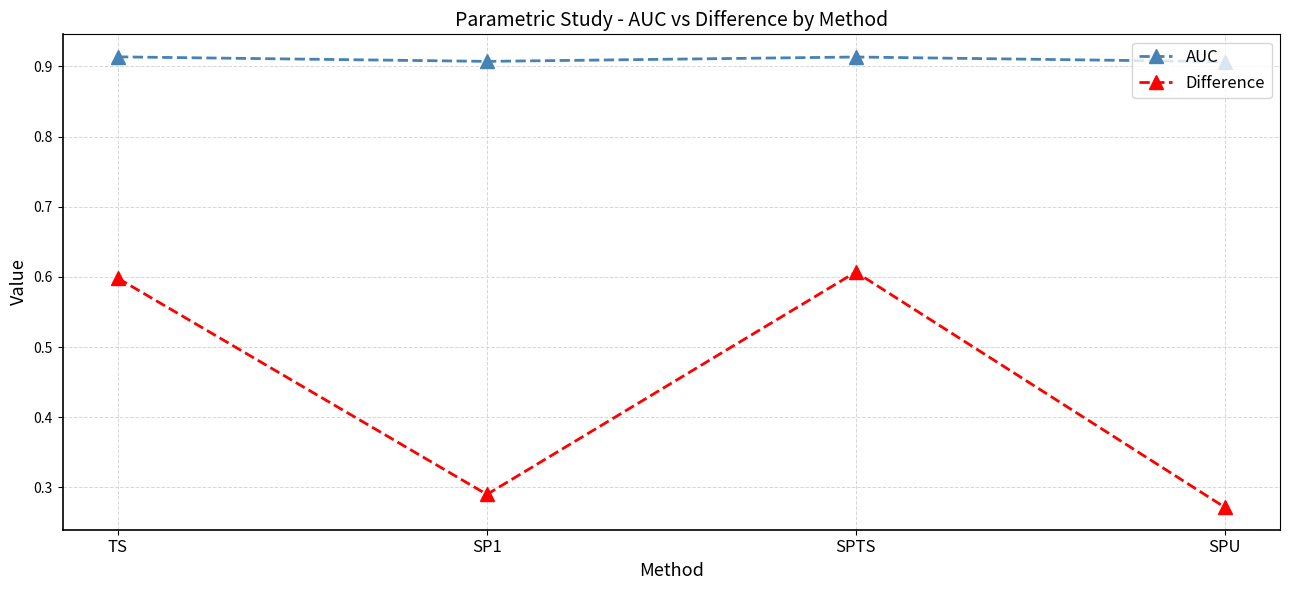

What is the label of the 4th point from the left?

SPU